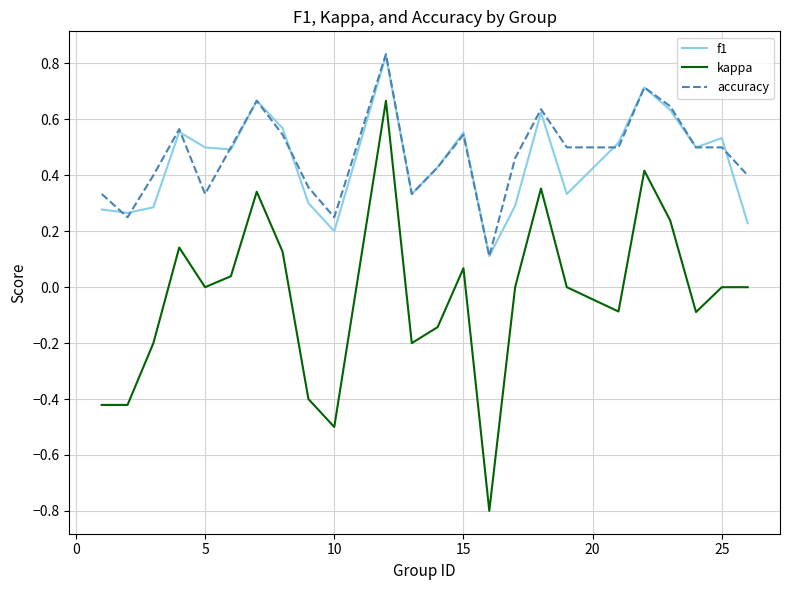

Which series has the largest total across all categories?

accuracy